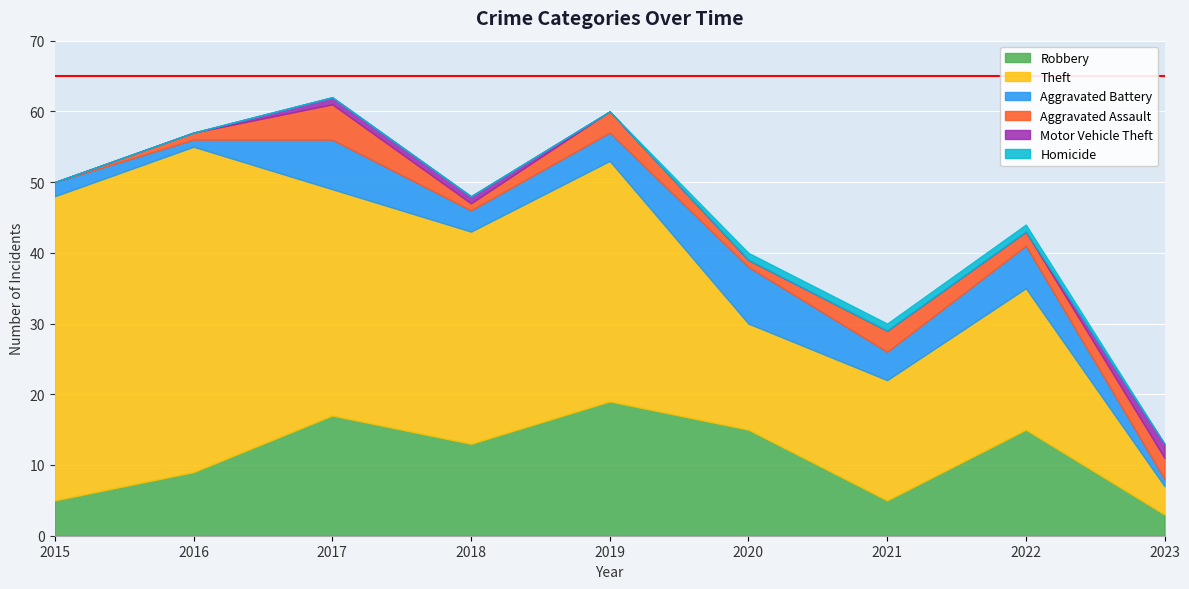

Where does the Aggravated Assault series first go above 2?

2017